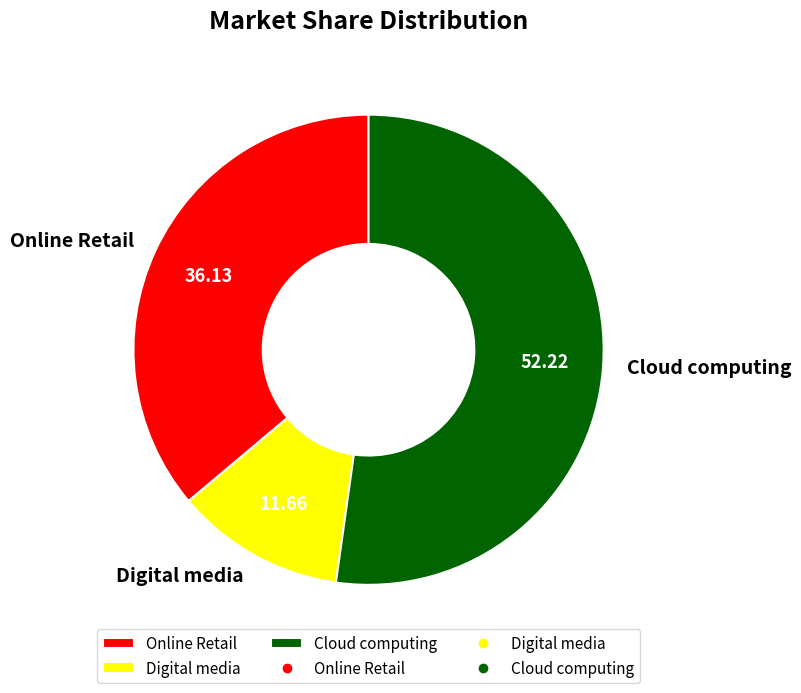

Combined, do Cloud computing and Digital media account for over 50%?

Yes